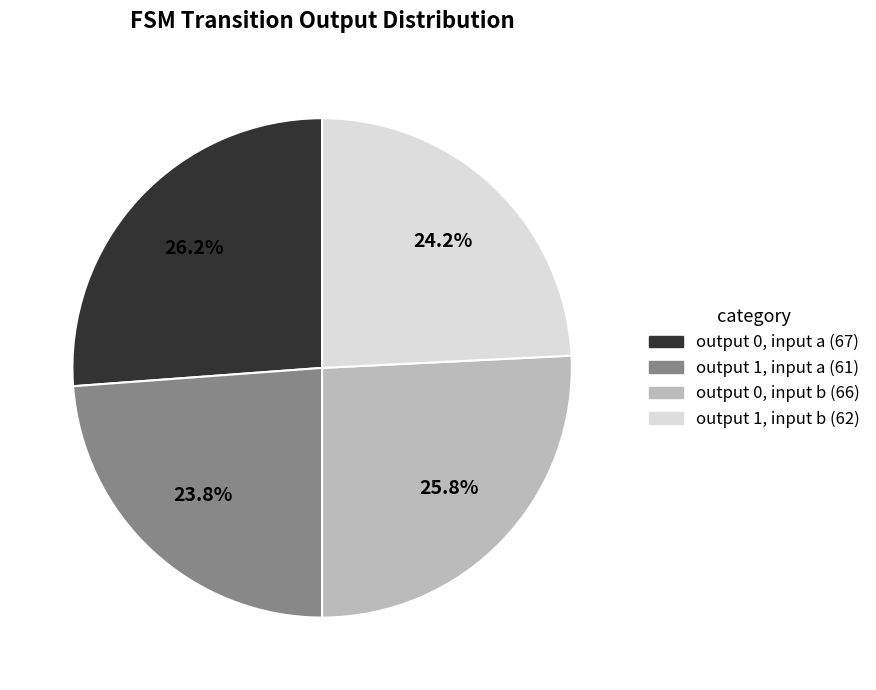

Approximately how many times larger is the value at output 0, input b (66) compared to output 1, input a (61)?

1.1